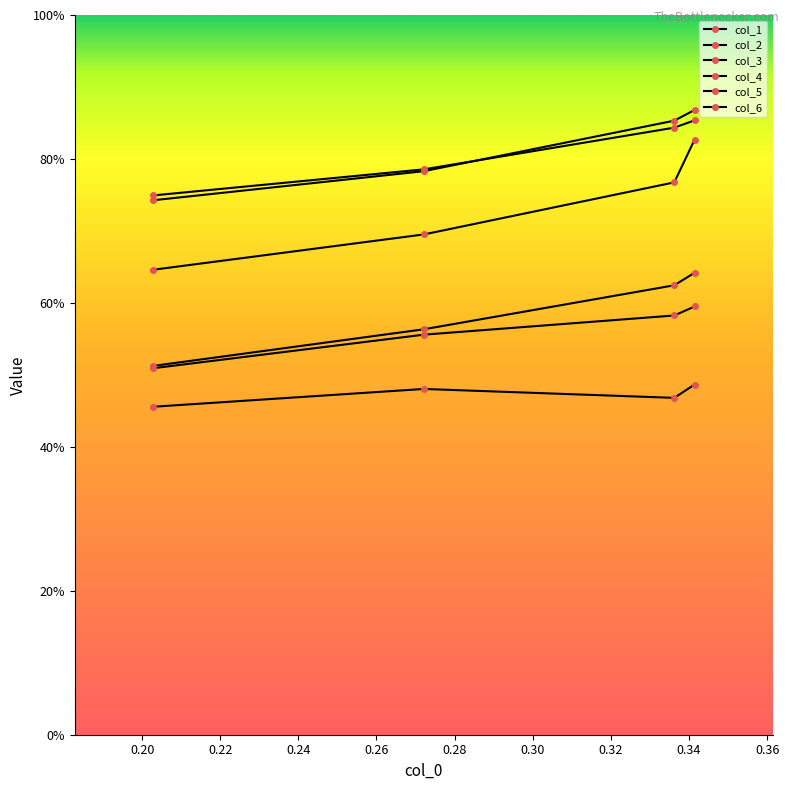

Is this an area chart (filled region under the line)?

No